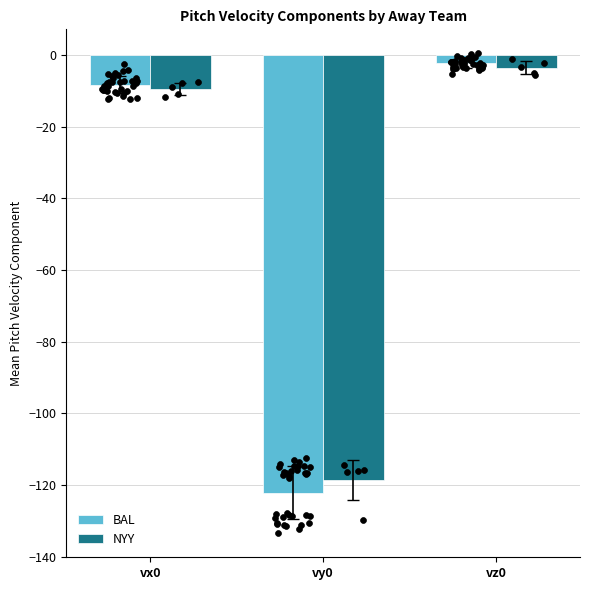

Which series reaches the minimum Y coordinate?

BAL